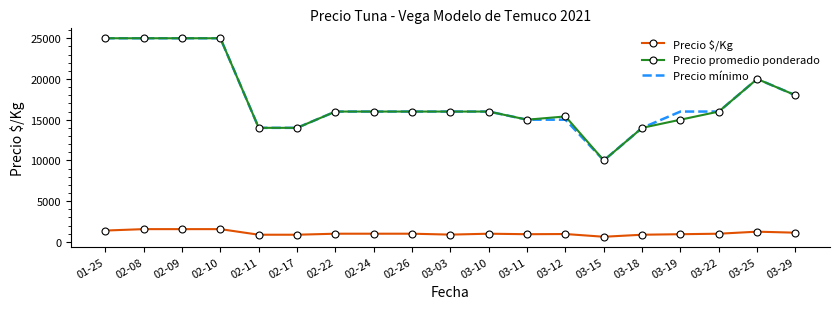

The value of Precio promedio ponderado at 02-10 is 41129. True or false?

False